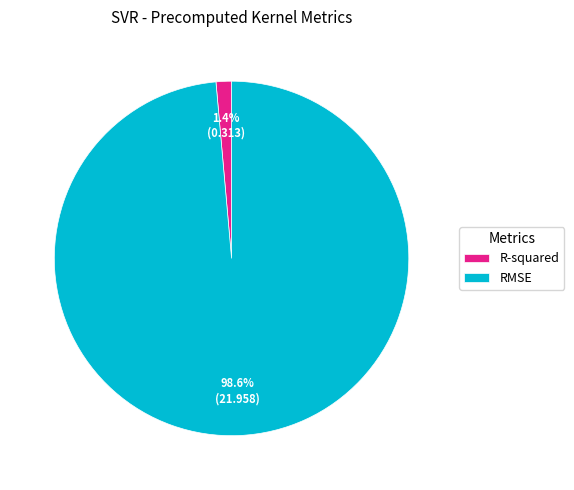

Count the number of slices in the pie.

2